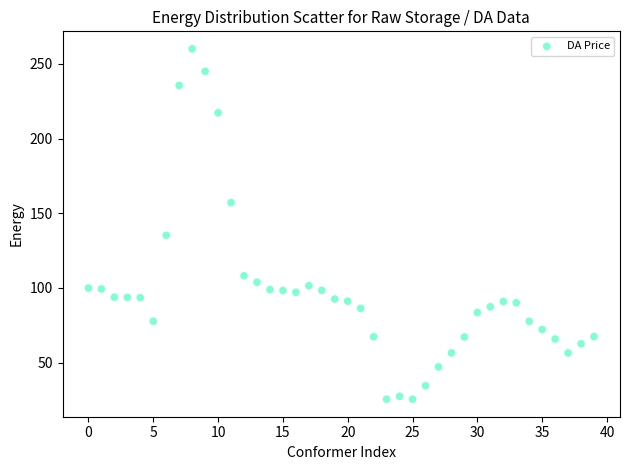

What is the range of Y values (max minus min)?

234.5